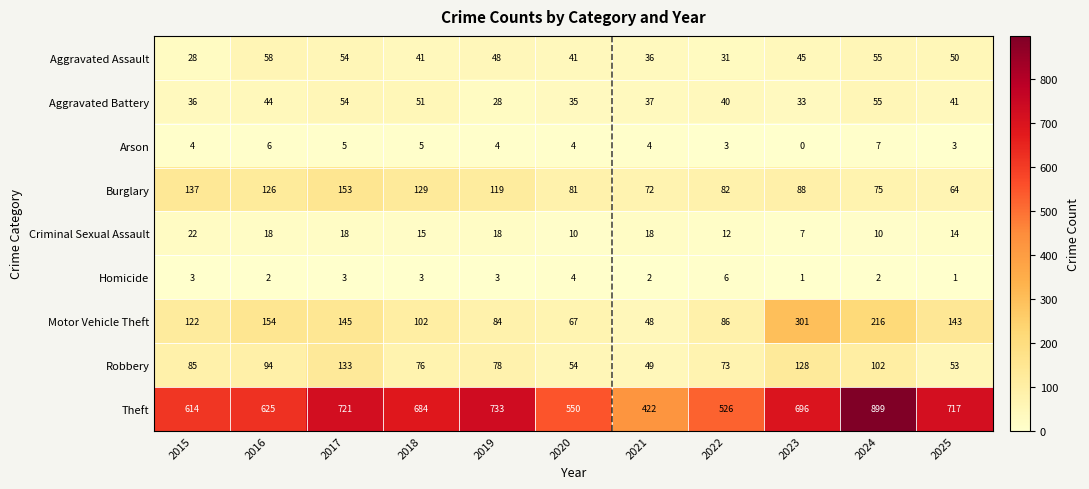

At which label does Aggravated Assault first exceed 45?

2016